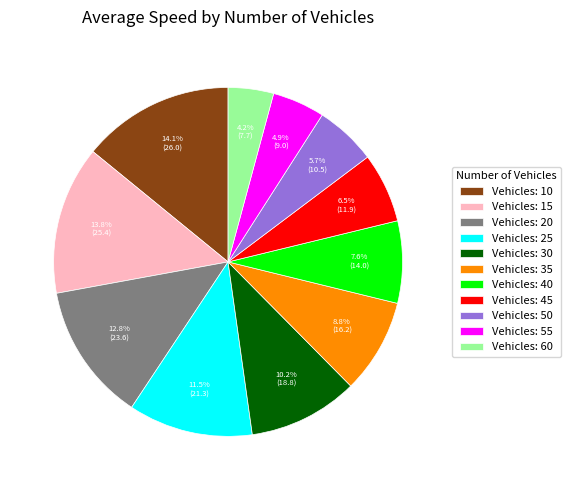

Count the number of slices in the pie.

11